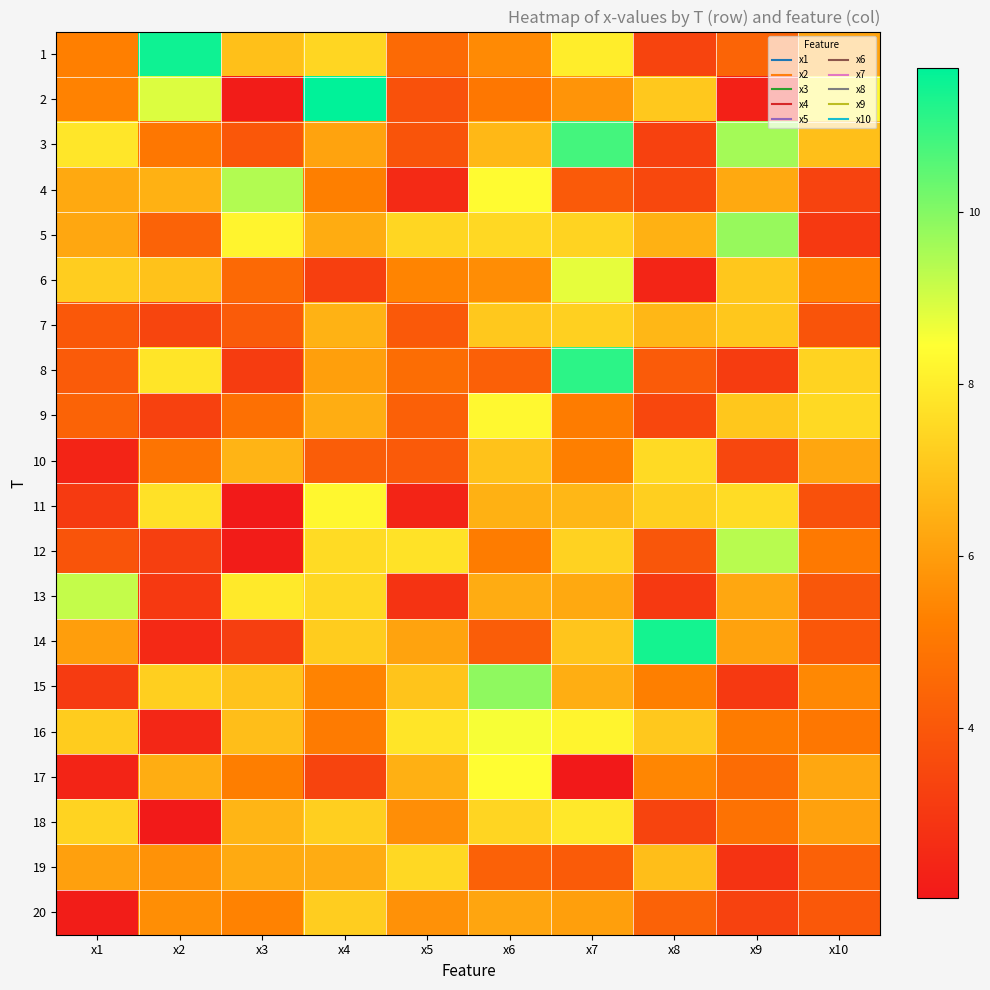

Between x10 and x2, which is larger?

x2